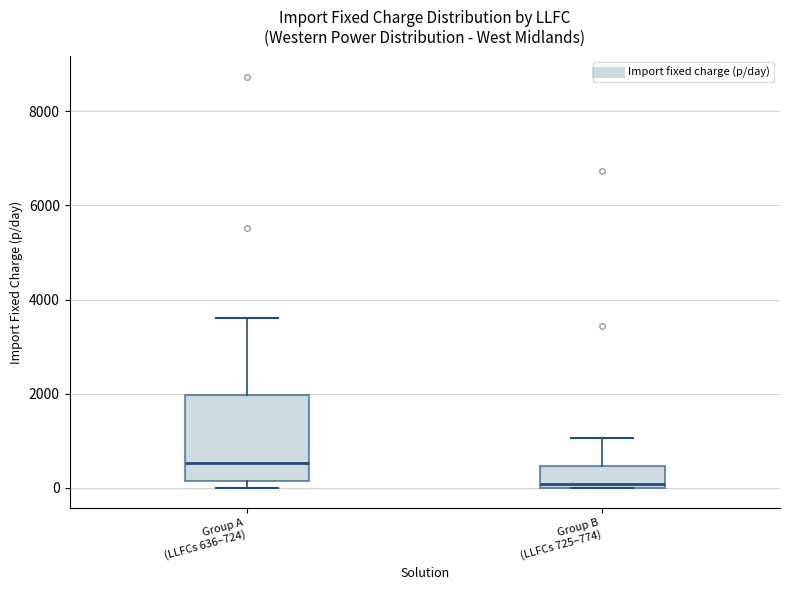

Where is the lower edge of the box for Group A (LLFCs 636–724) on the y-axis? The values are not printed on the chart, so give them approximately, as read against the axis.

200